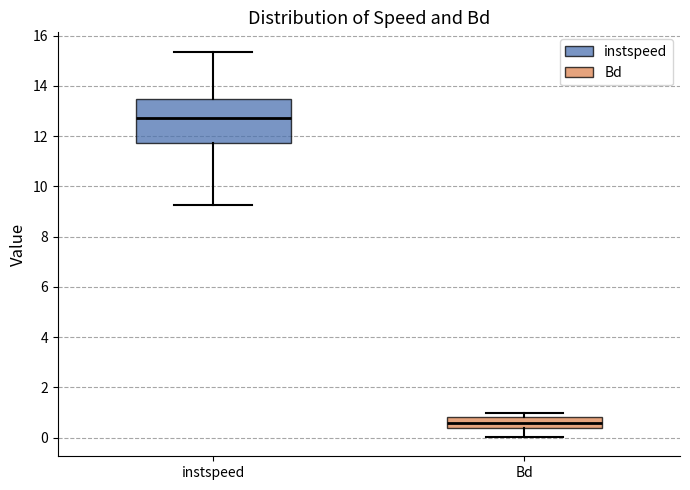

Reading left to right, transcribe this box plot: for each box, give where its median line is, the range the box spans, and where its two whiskers end, as read against the y-axis. The values are not printed on the chart, so give them approximately, as read against the axis.

instspeed: median 12.8, box 11.8 to 13.4, whiskers 9.2 to 15.4
Bd: median 0.6, box 0.4 to 0.8, whiskers 0.0 to 1.0